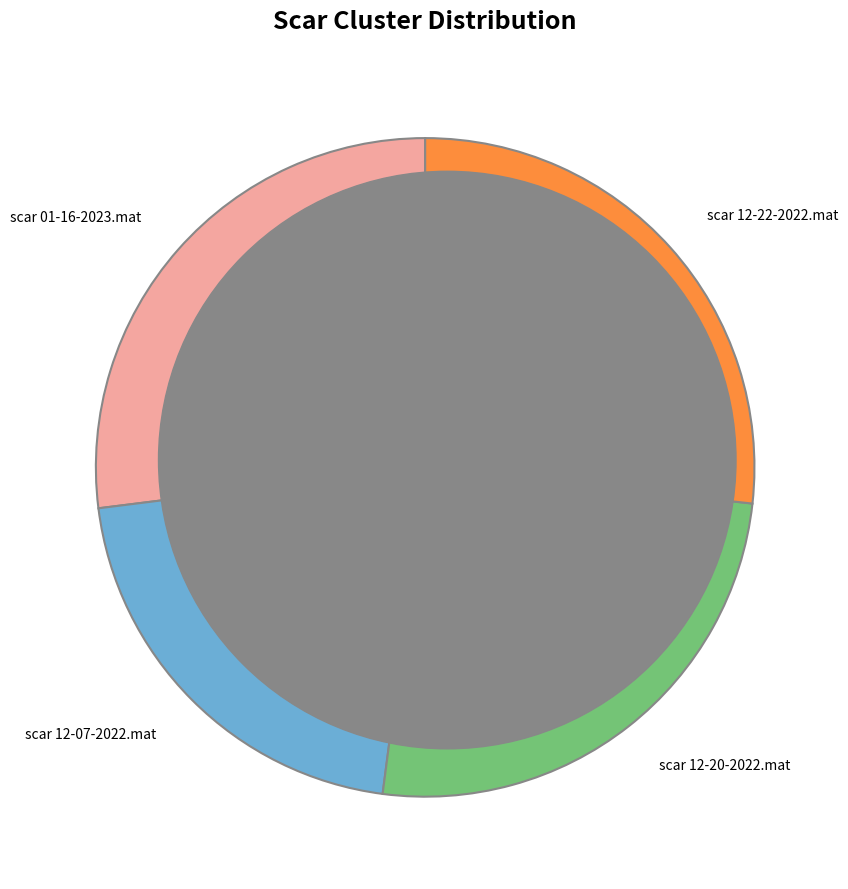

Does any single category account for the majority?

No